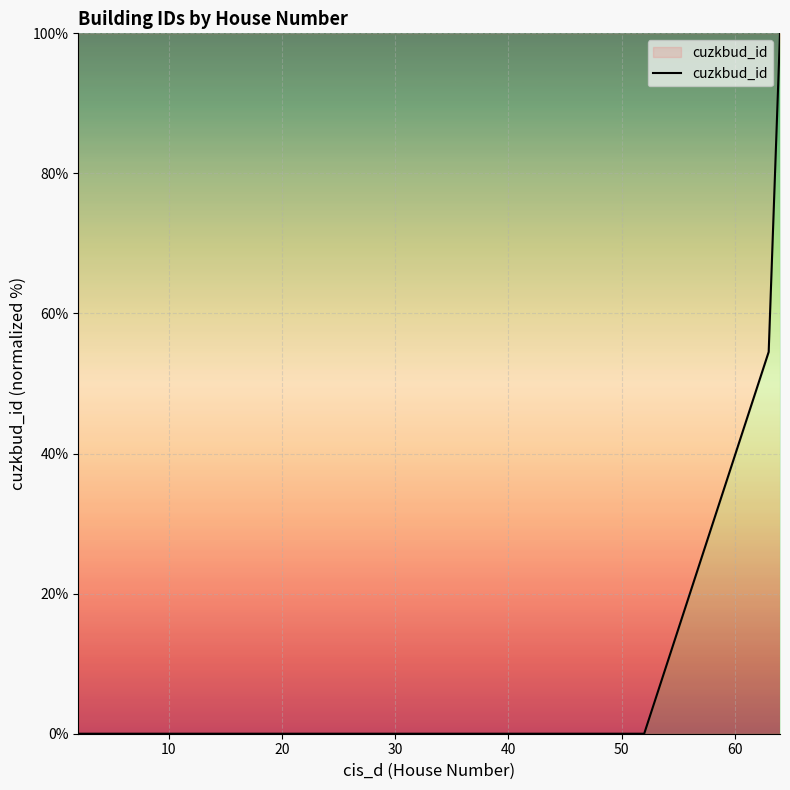

What is the average value?

8.1